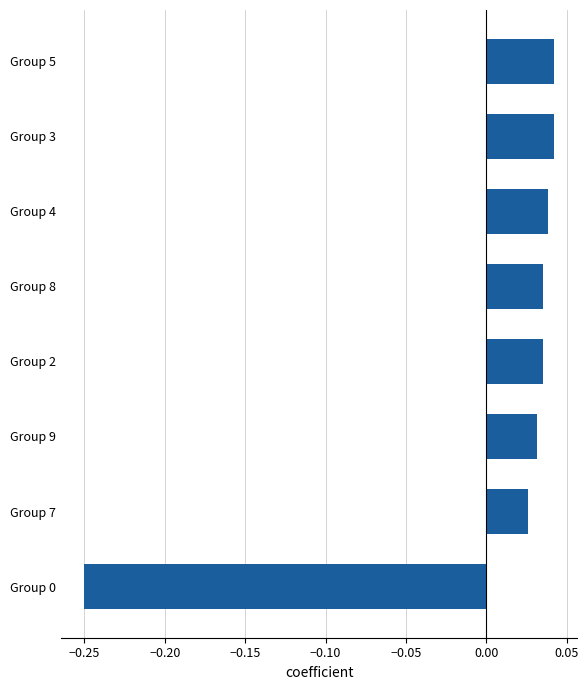

What is the difference between the second highest and minimum values?

0.3